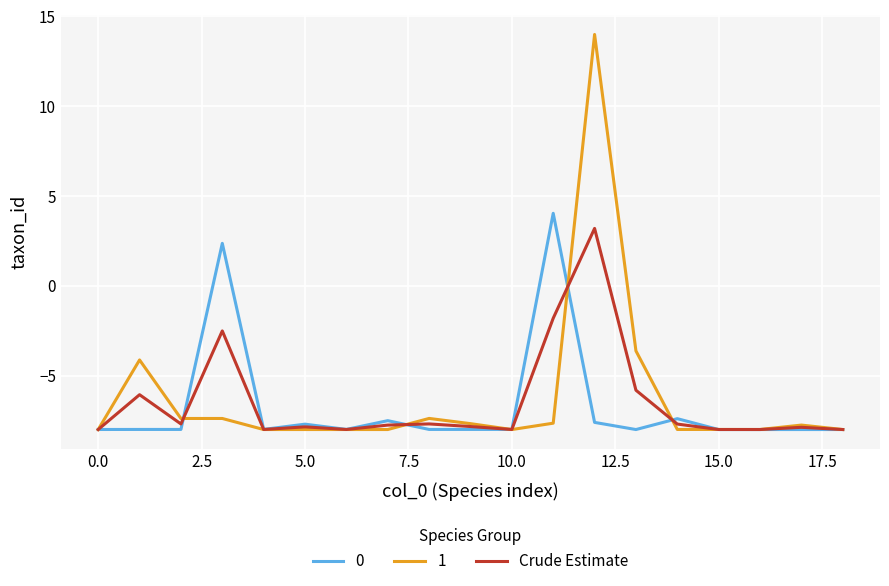

What is the smallest value displayed?

-8.0